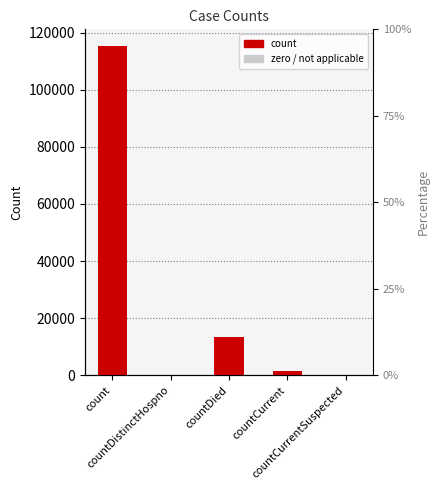

At which category does the chart reach its peak across all series?

count